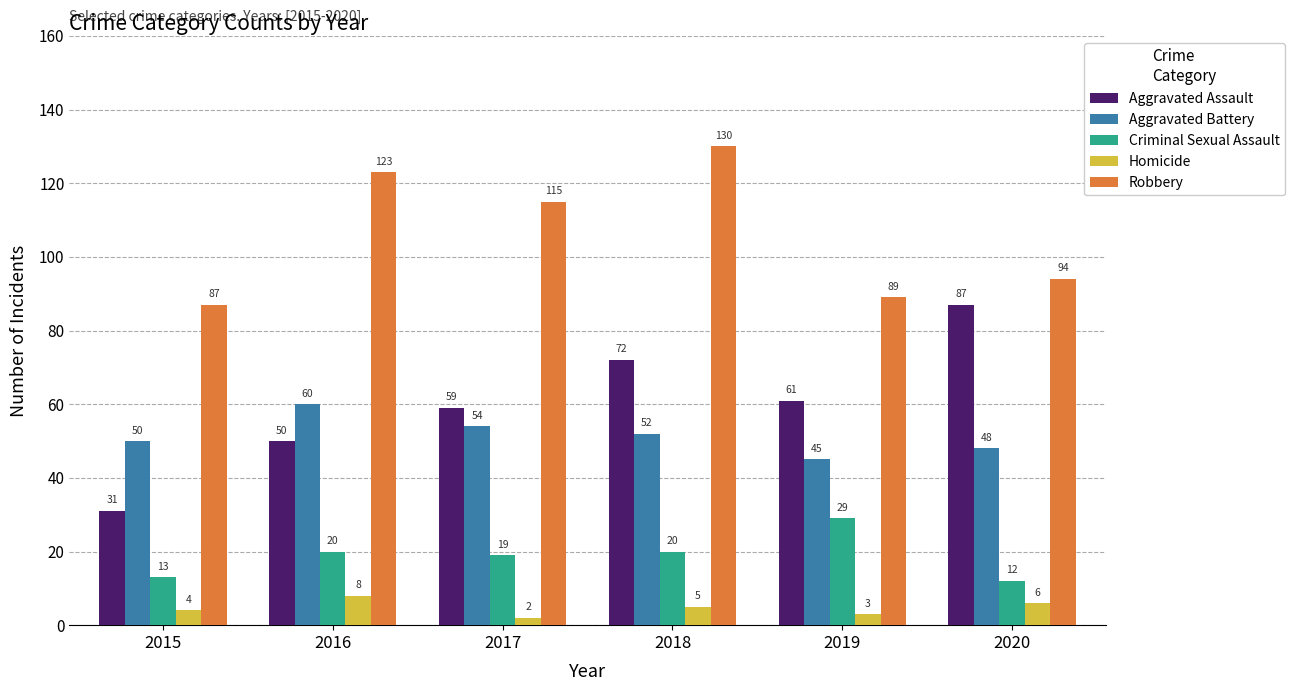

Rank the series at 2016 from lowest to highest value.

Homicide, Criminal Sexual Assault, Aggravated Assault, Aggravated Battery, Robbery